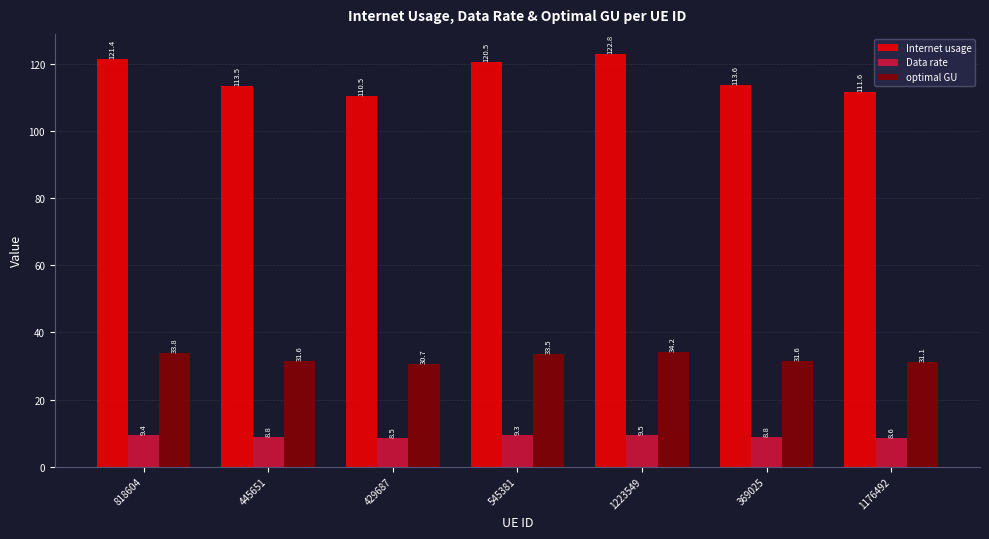

Is it true that optimal GU equals 31.6 at 369025?

True